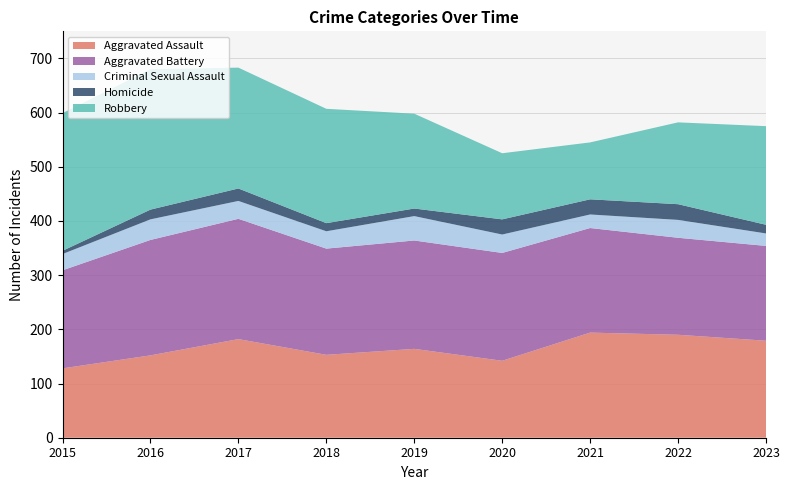

Reading right to left, transcribe all the data shown in this chart.

Aggravated Assault: 2023=179	2022=190	2021=194	2020=142	2019=164	2018=153	2017=182	2016=152	2015=128
Aggravated Battery: 2023=175	2022=179	2021=193	2020=199	2019=200	2018=196	2017=222	2016=213	2015=181
Criminal Sexual Assault: 2023=23	2022=33	2021=25	2020=34	2019=45	2018=32	2017=33	2016=38	2015=30
Homicide: 2023=16	2022=29	2021=28	2020=28	2019=14	2018=15	2017=23	2016=18	2015=6
Robbery: 2023=182	2022=151	2021=105	2020=122	2019=175	2018=211	2017=223	2016=259	2015=254